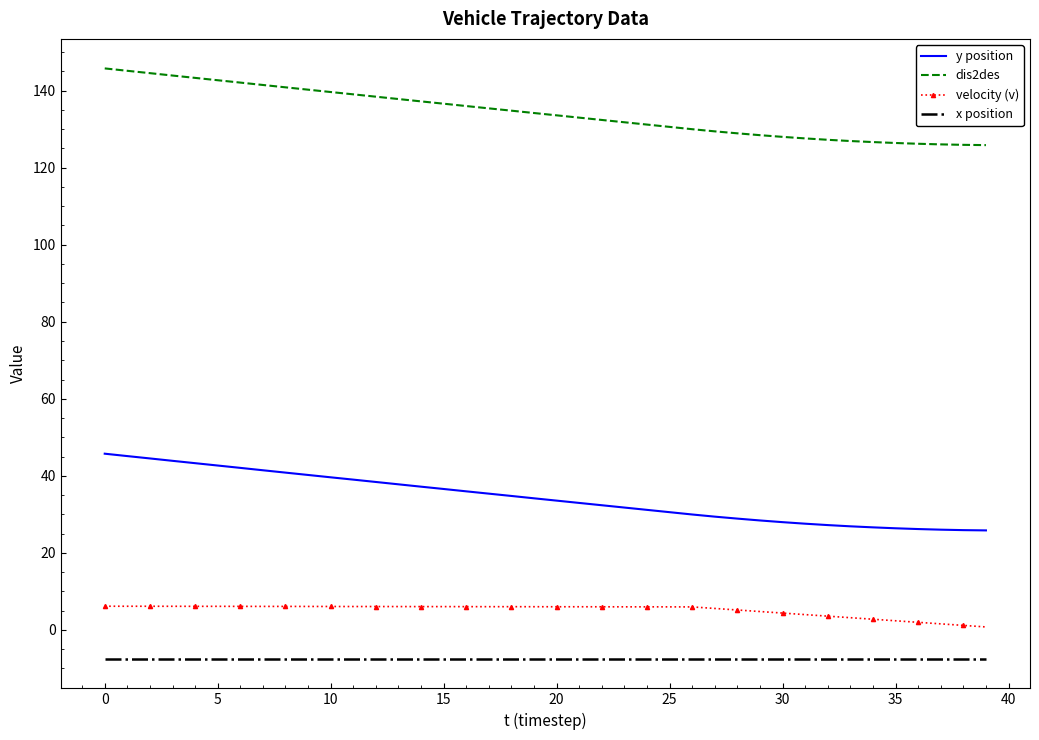

True or false: y position and x position cross at least once.

False